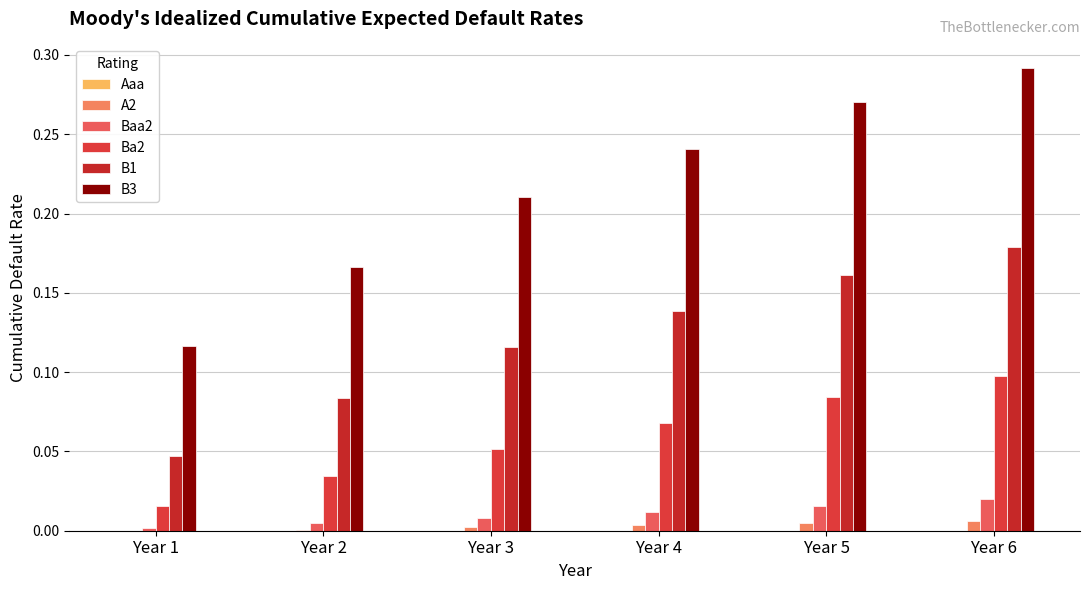

Which series has the largest total across all categories?

B3